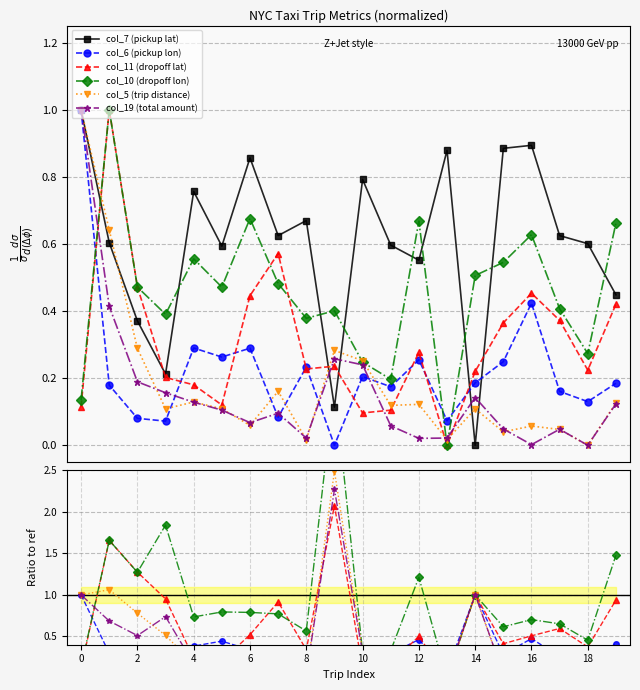

Is this an area chart (filled region under the line)?

No